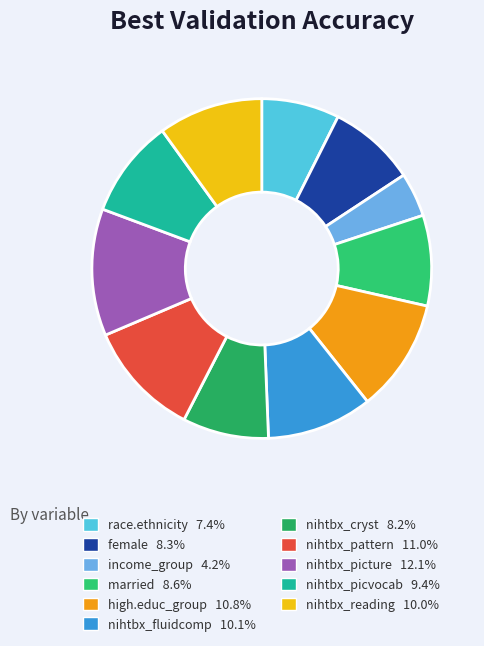

Is nihtbx_fluidcomp the majority of the pie?

No